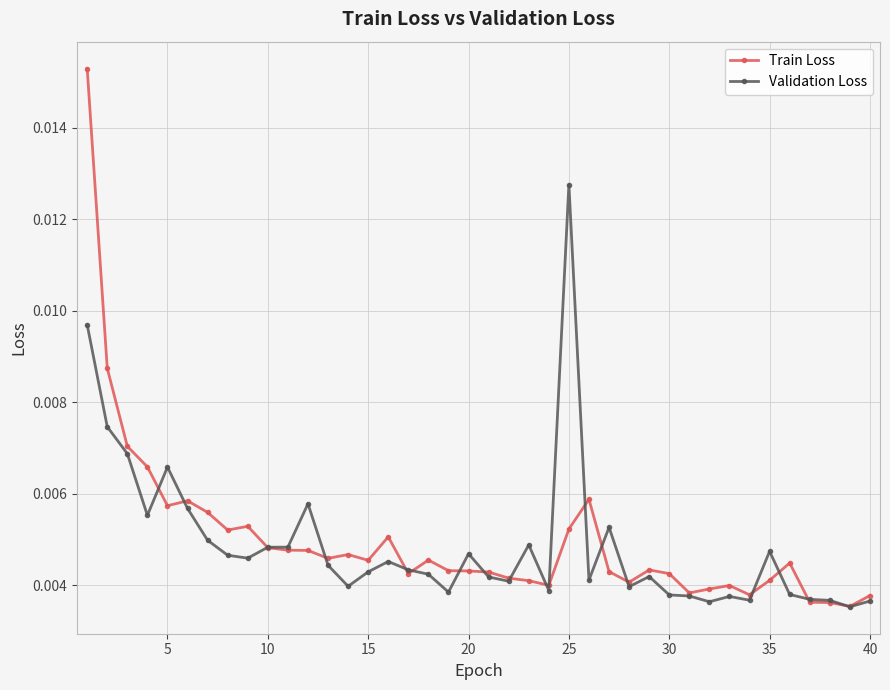

What are all the series names shown in the legend?

Train Loss, Validation Loss